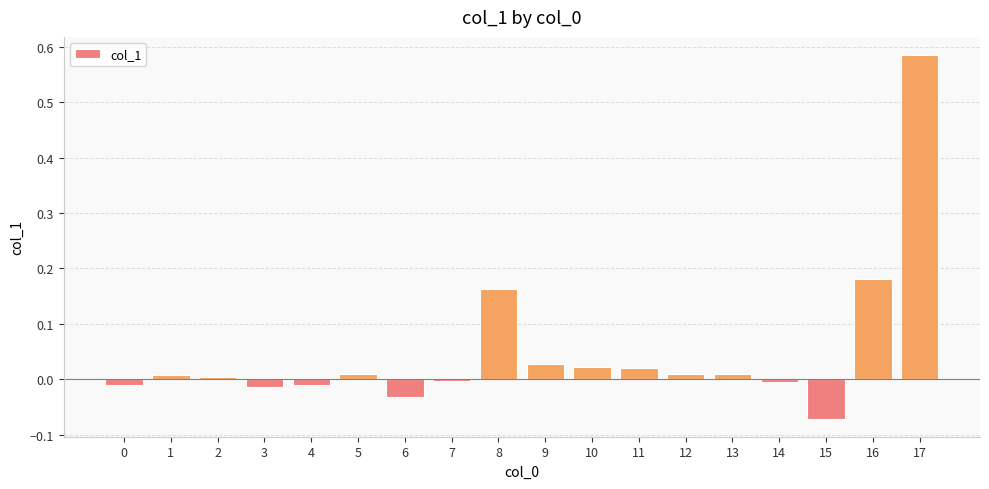

What is the sum of all values?

0.9